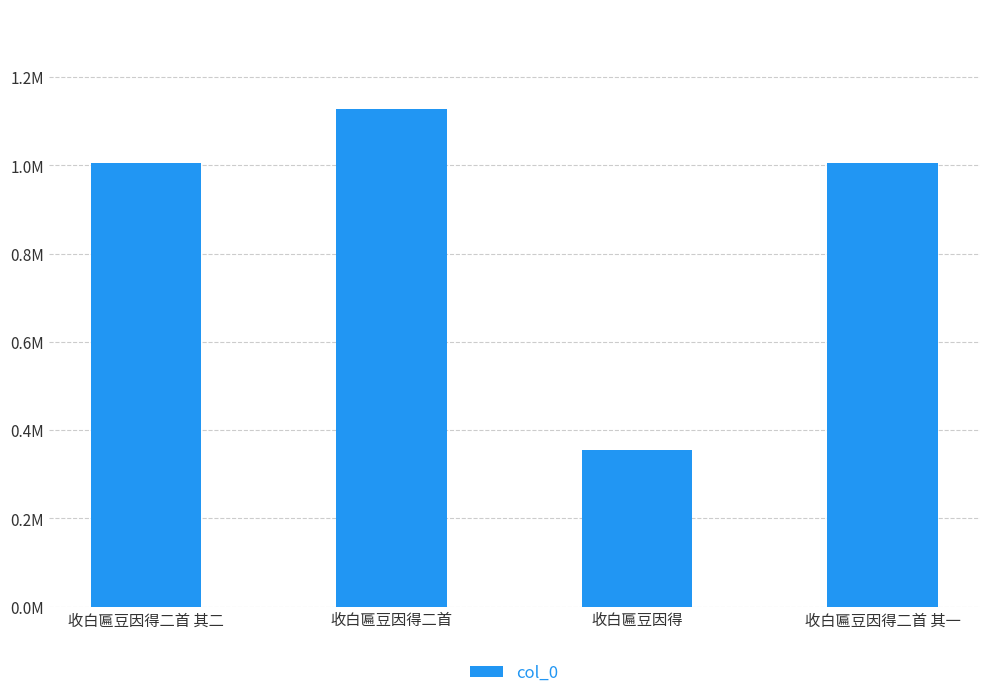

Are the bars horizontal?

No